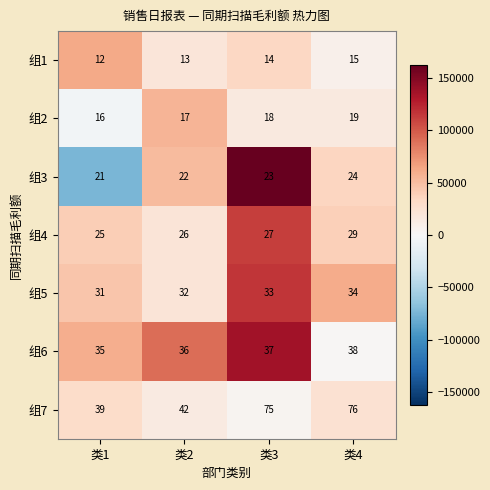

At which label is 组7 closest to 57?

类2